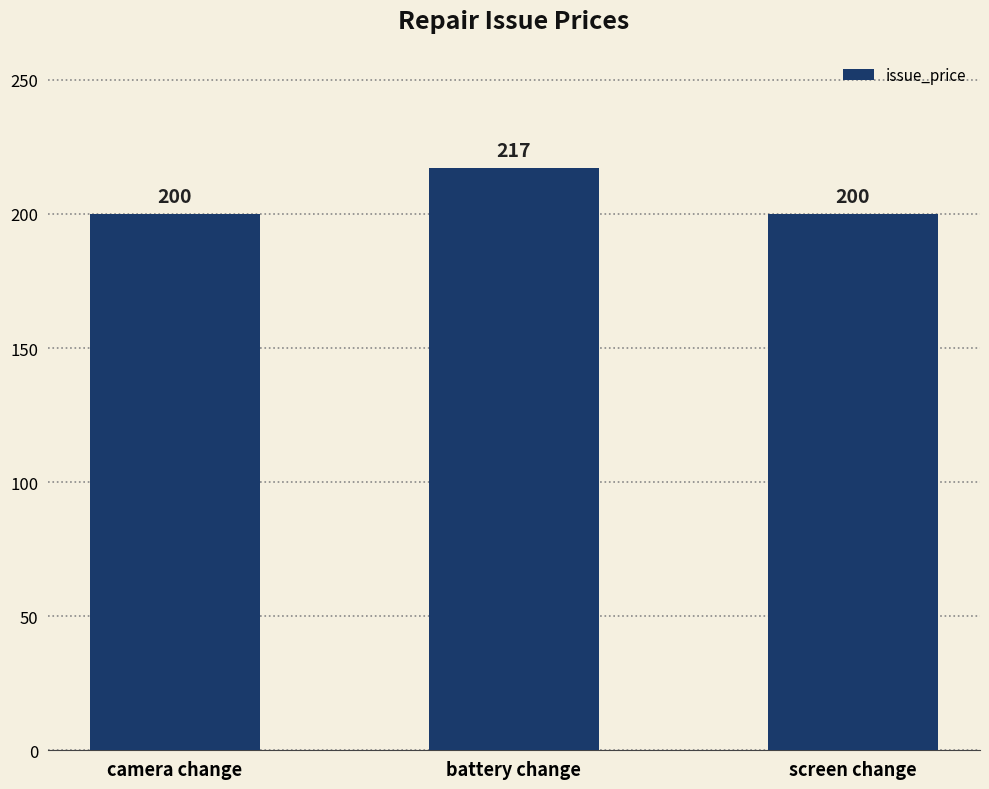

What position from the right is camera change?

3